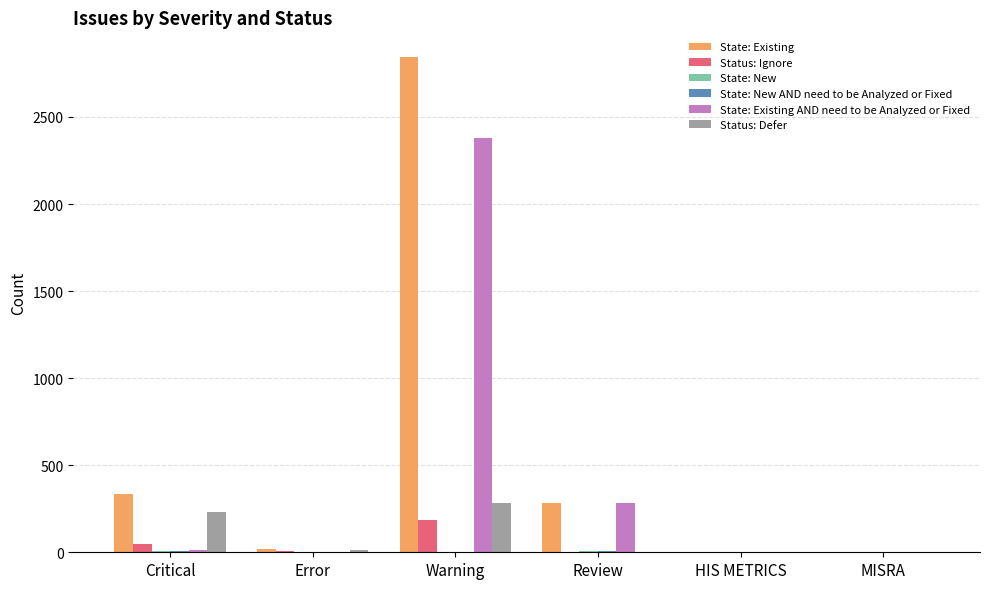

Between Critical and MISRA, which series saw the biggest shift?

State: Existing